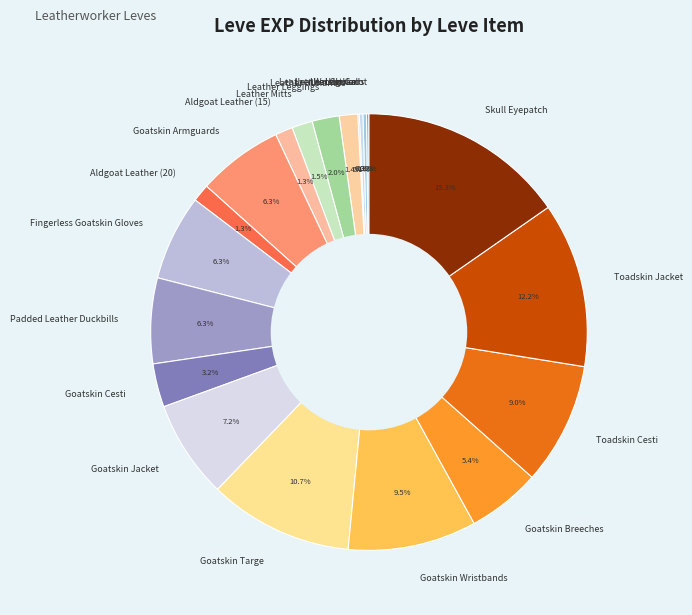

To the nearest percent, what portion does Goatskin Breeches represent?

5%